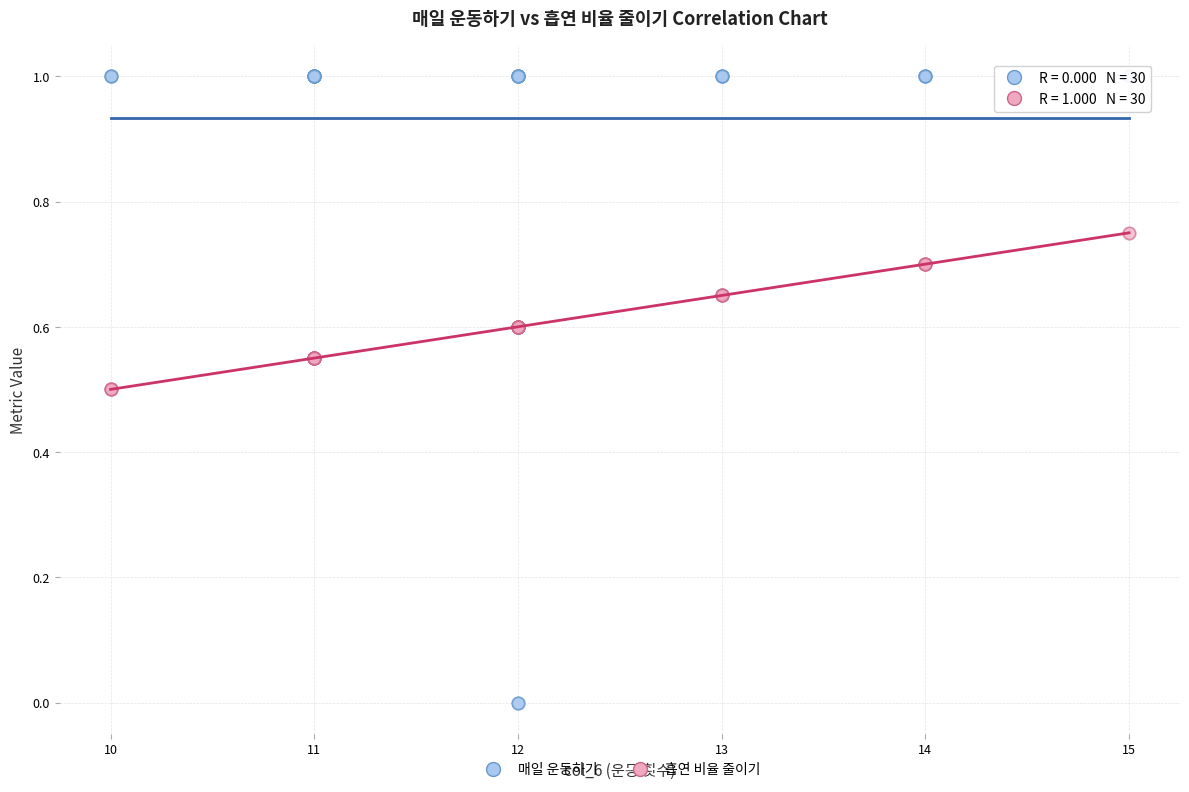

Which series reaches the minimum Y coordinate?

매일 운동하기